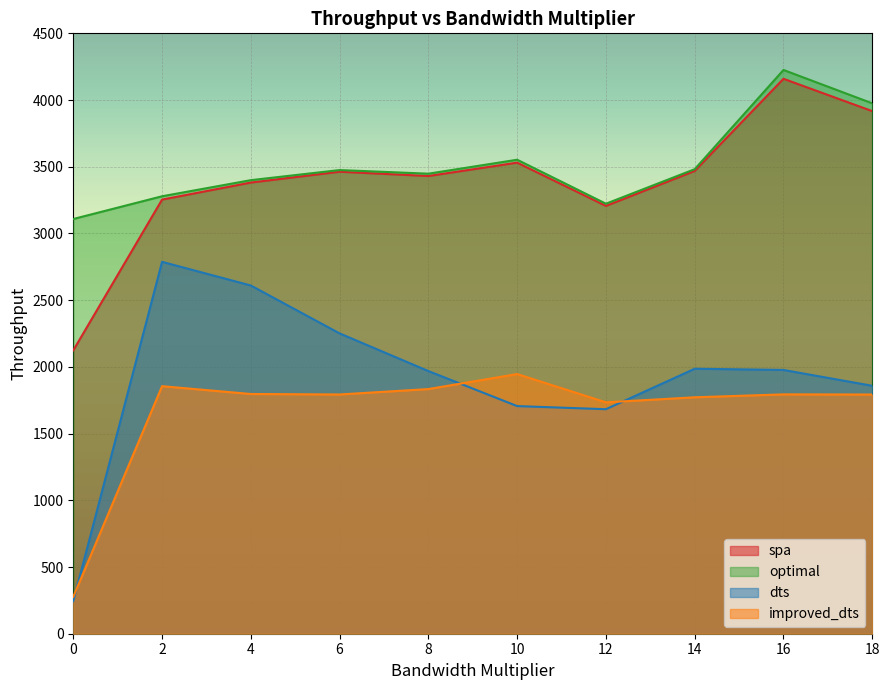

At which category does improved_dts reach its first local peak?

2